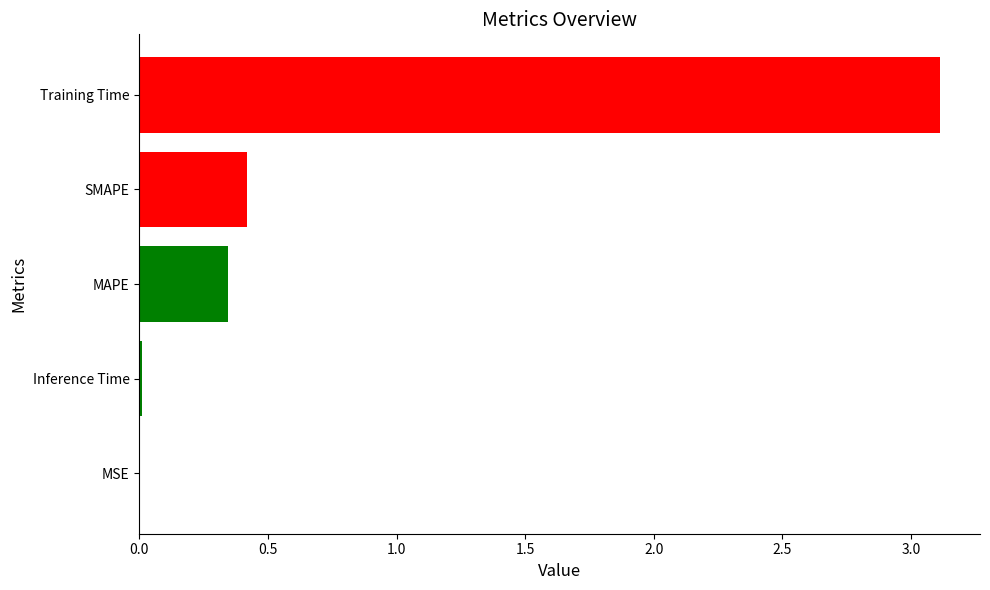

What is the sum of all values?

3.9